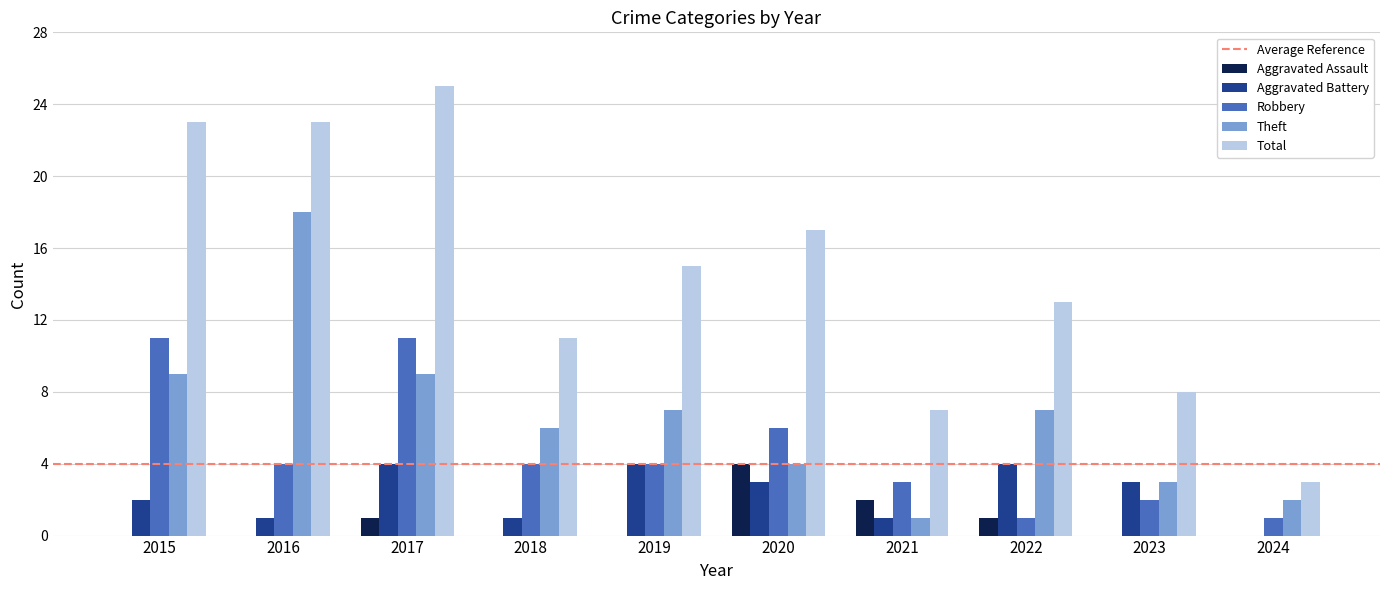

The Robbery series shows 3 at 2023. True or false?

False